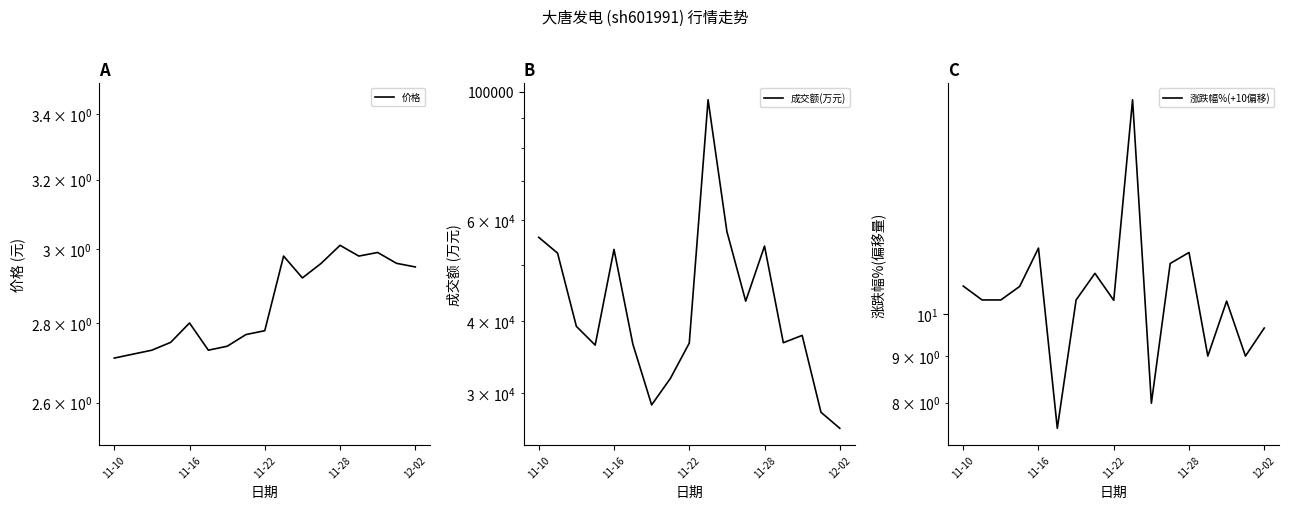

What is the sum of the 价格 values at 9 and 14?

6.0